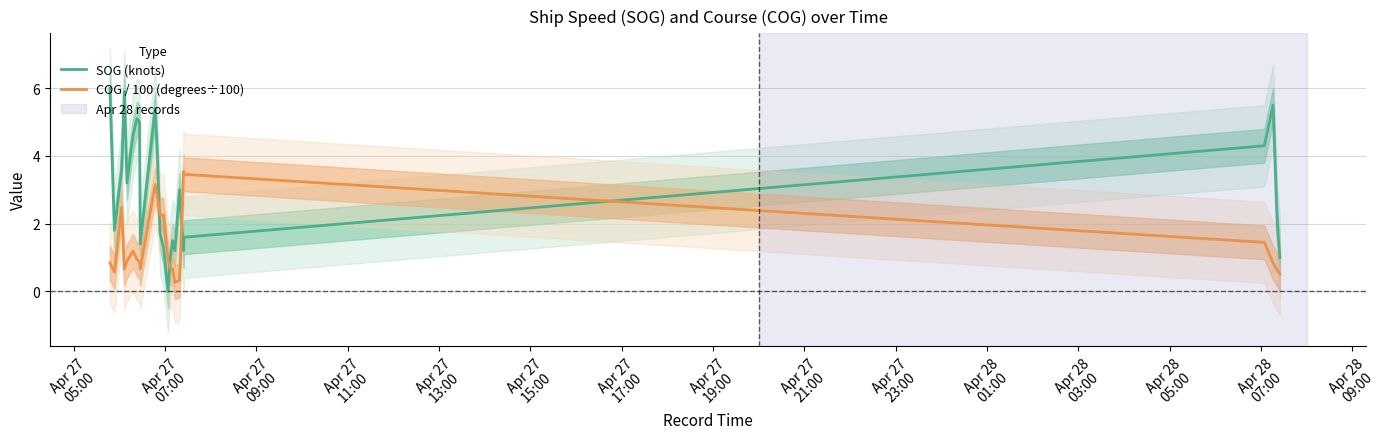

At which category is the sum across all series the highest?

Apr 28
07:00